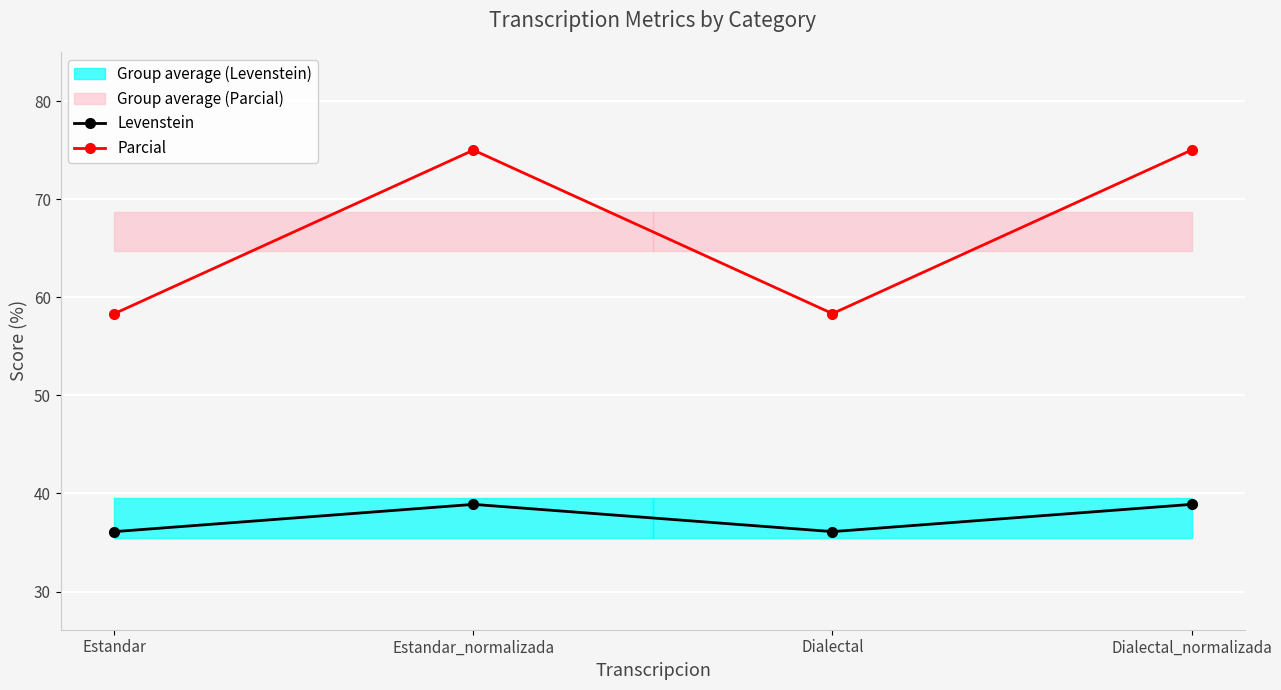

Which category has the lowest value in the Parcial series?

Estandar